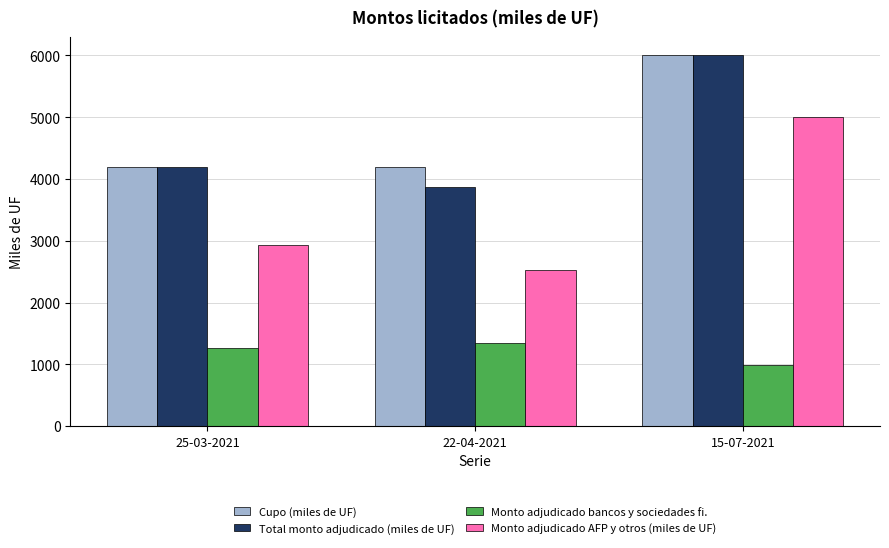

What value does the Monto adjudicado AFP y otros (miles de UF) series have at 15-07-2021?

5010